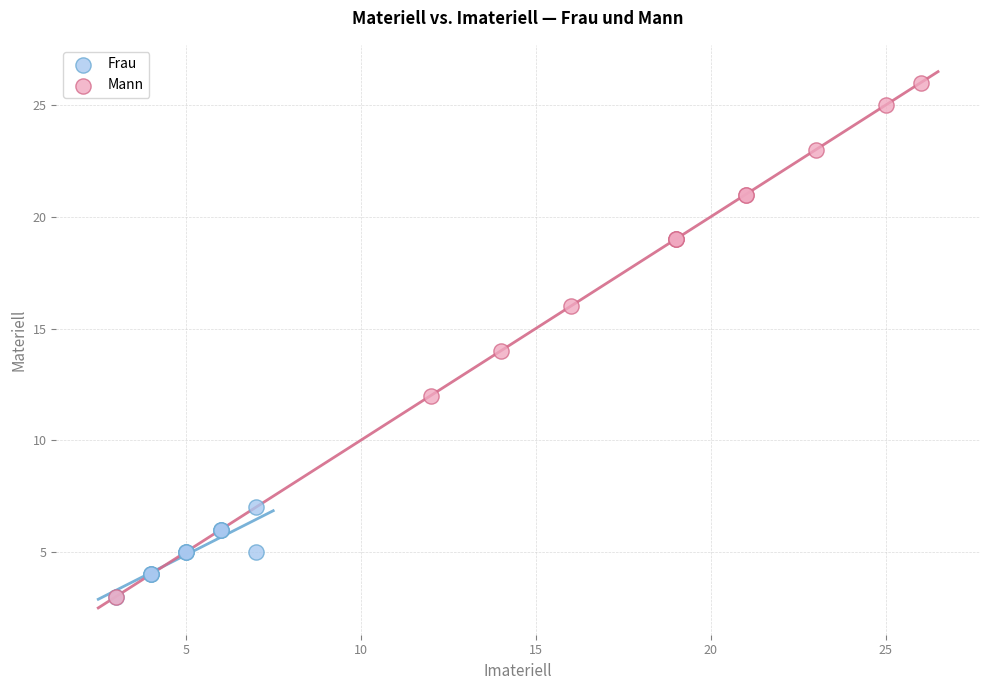

Which series has the largest Y range (max minus min)?

Mann